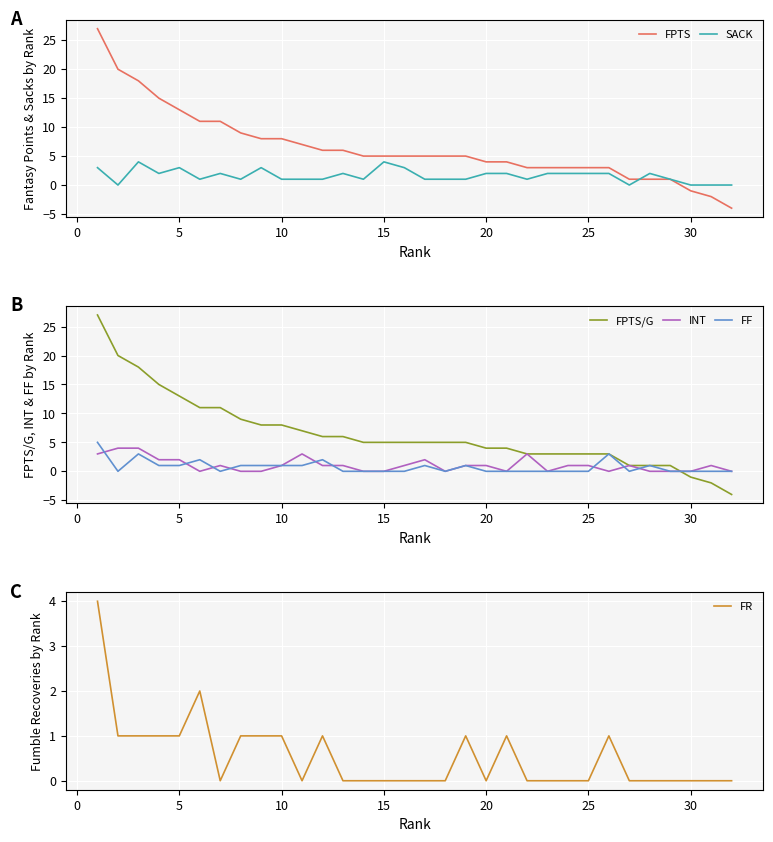

List the series in order of their peak value, lowest first.

SACK, INT, FR, FF, FPTS, FPTS/G